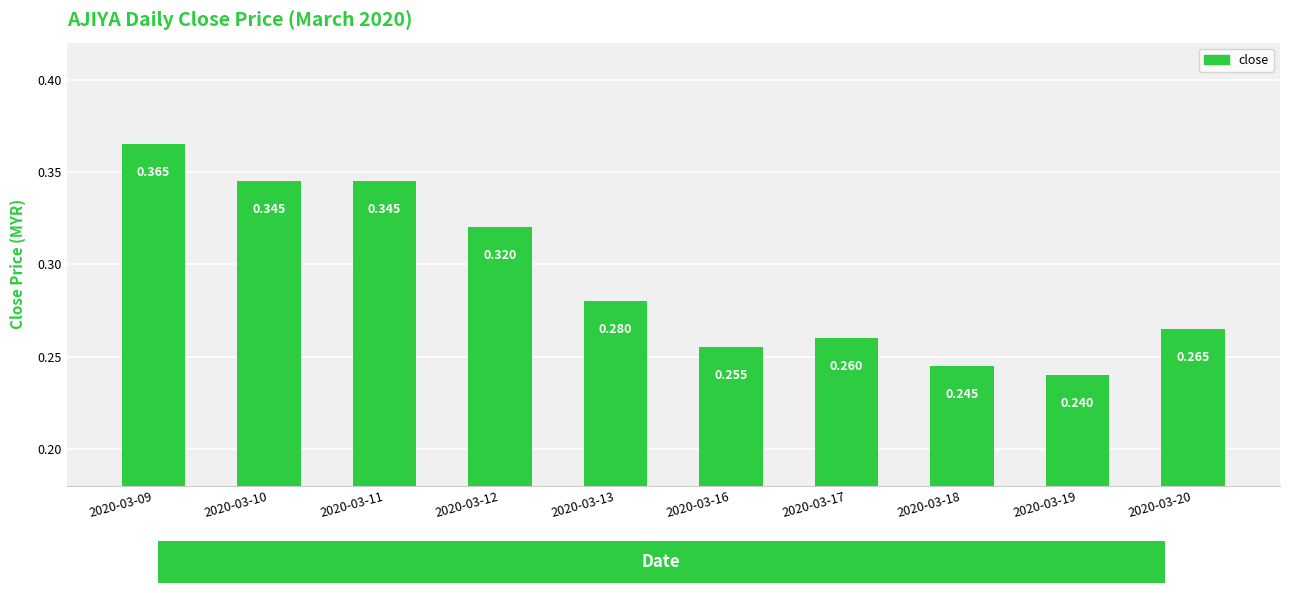

Does the chart contain any negative values?

No